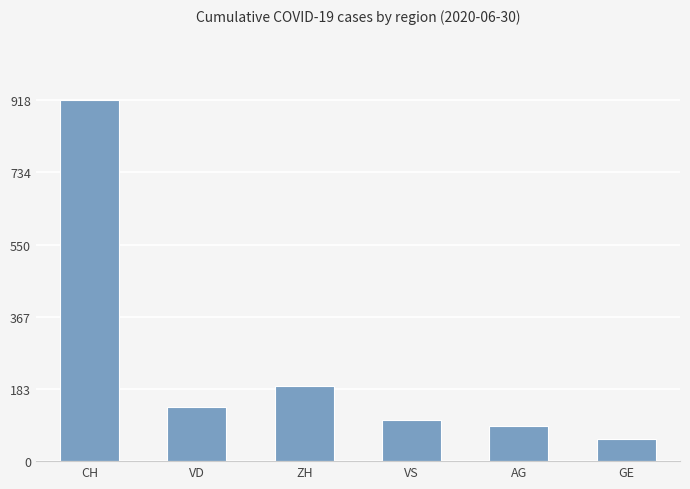

The value at ZH is 190. True or false?

True